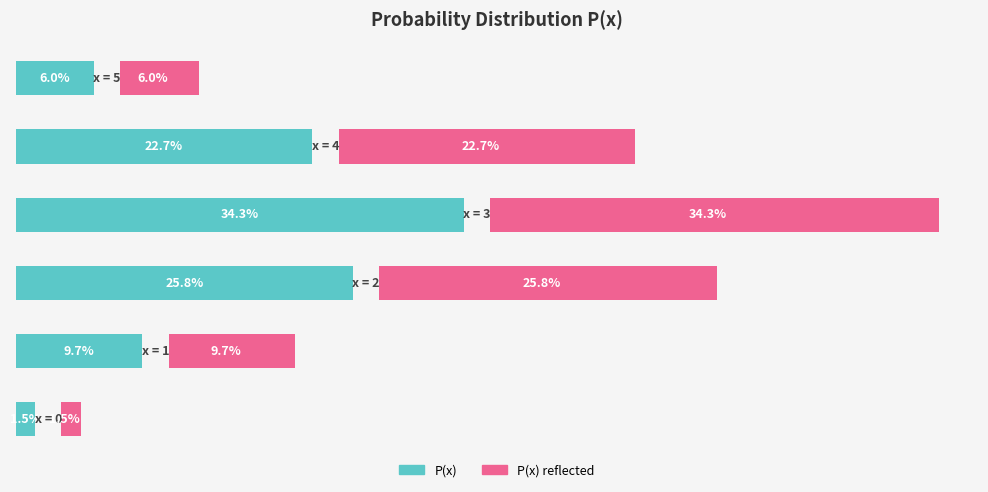

How many categories are shown in the chart?

6